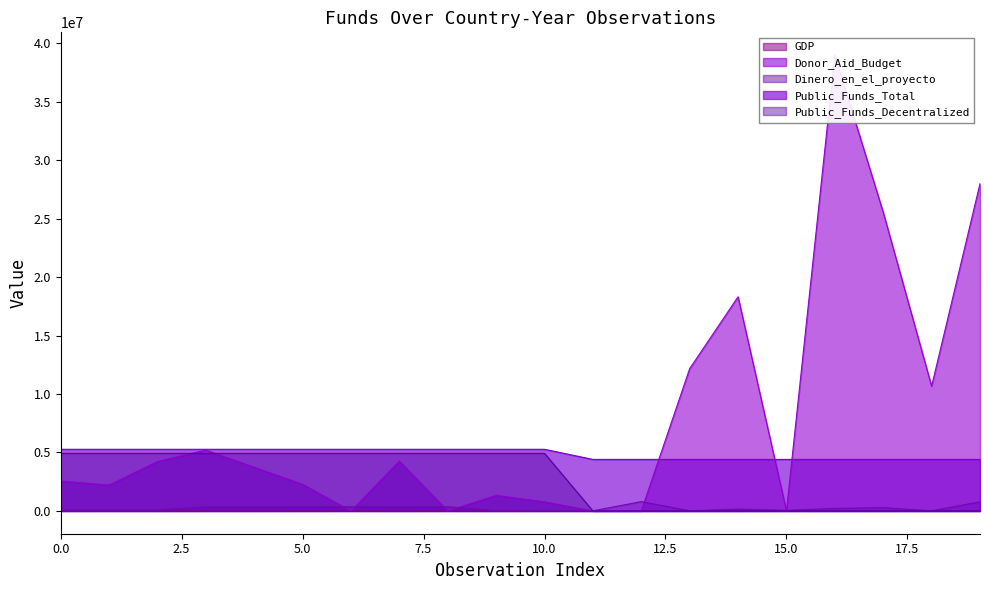

The value of Dinero_en_el_proyecto at 5.0 is 356710.8. True or false?

True